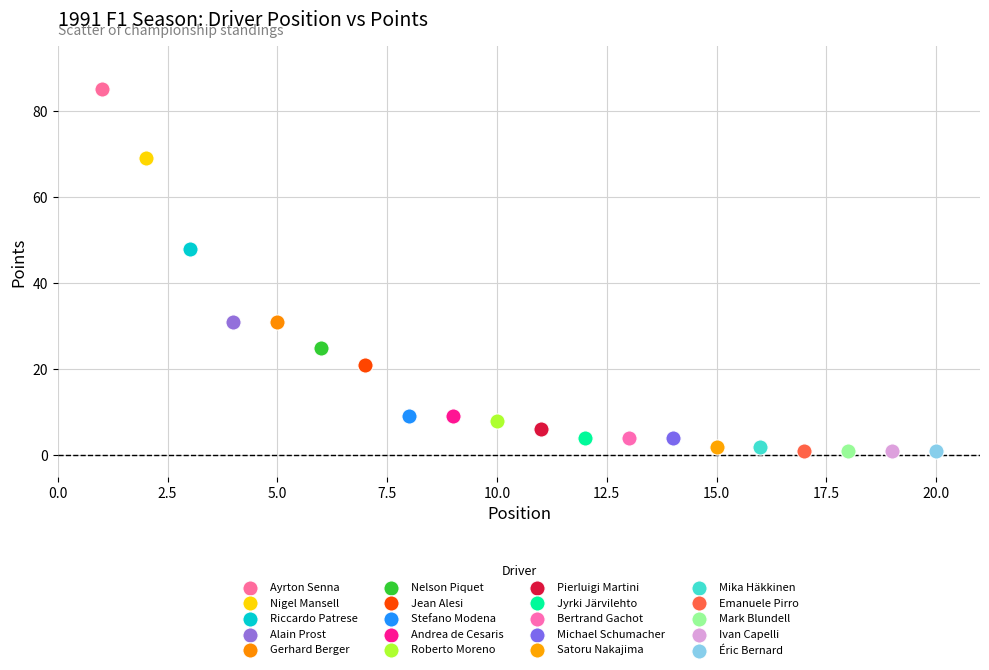

What are all the series names shown in the legend?

Ayrton Senna, Nigel Mansell, Riccardo Patrese, Alain Prost, Gerhard Berger, Nelson Piquet, Jean Alesi, Stefano Modena, Andrea de Cesaris, Roberto Moreno, Pierluigi Martini, Jyrki Järvilehto, Bertrand Gachot, Michael Schumacher, Satoru Nakajima, Mika Häkkinen, Emanuele Pirro, Mark Blundell, Ivan Capelli, Éric Bernard